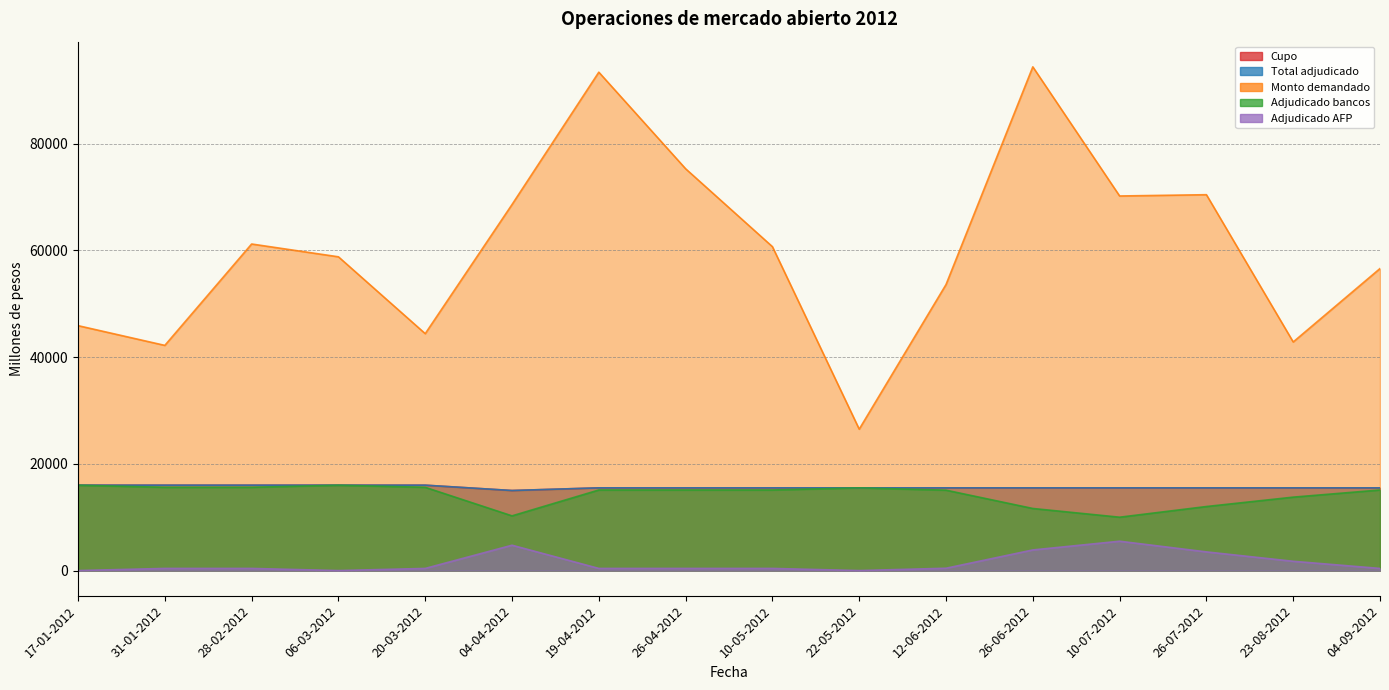

How many lines are shown in the chart?

5